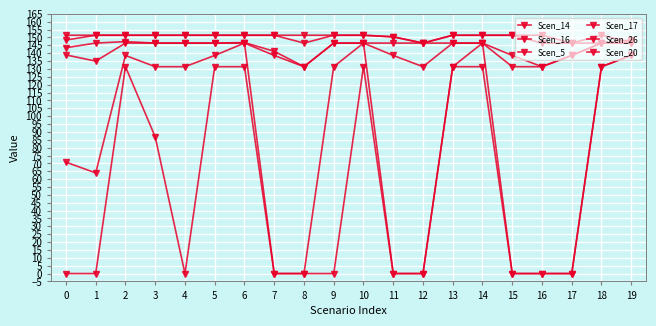

Which category has the highest value in the Scen_17 series?

2